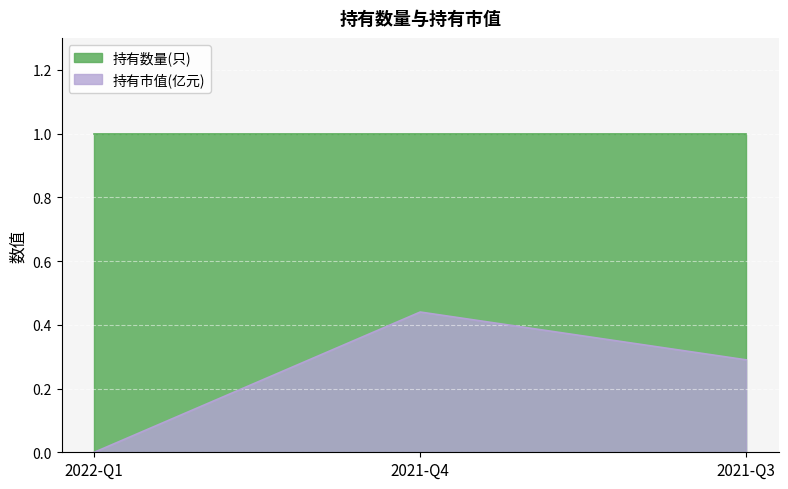

Rank the series by their maximum value, from highest to lowest.

持有数量(只), 持有市值(亿元)